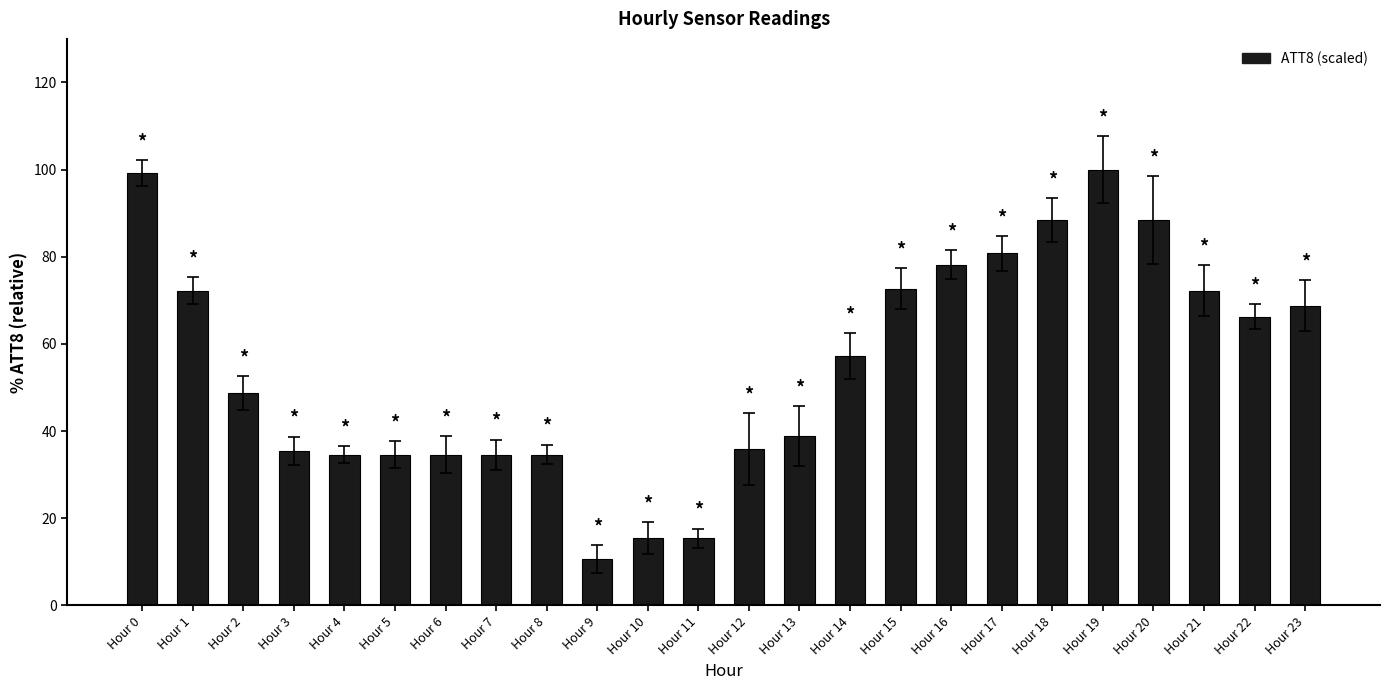

Between Hour 11 and Hour 6, which is larger?

Hour 6